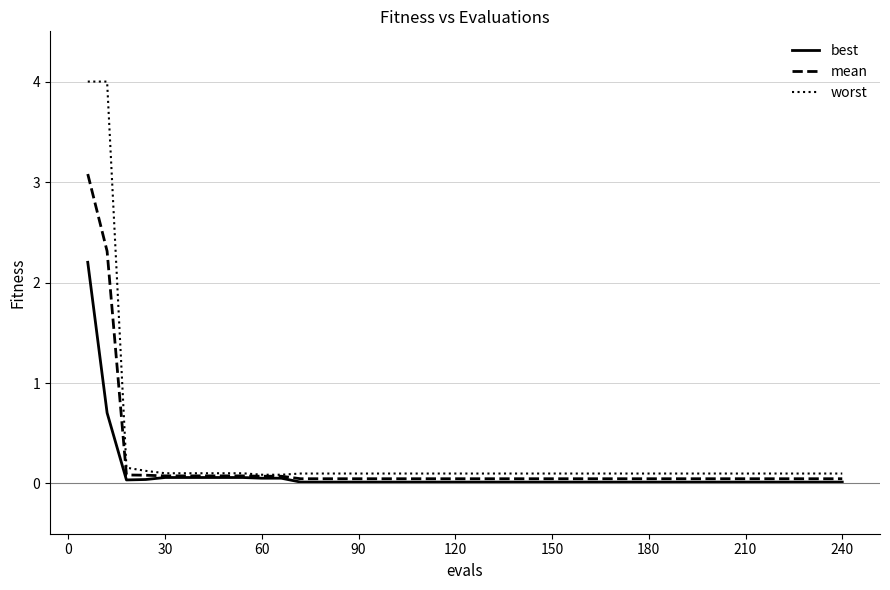

Which series has the widest spread of values?

worst